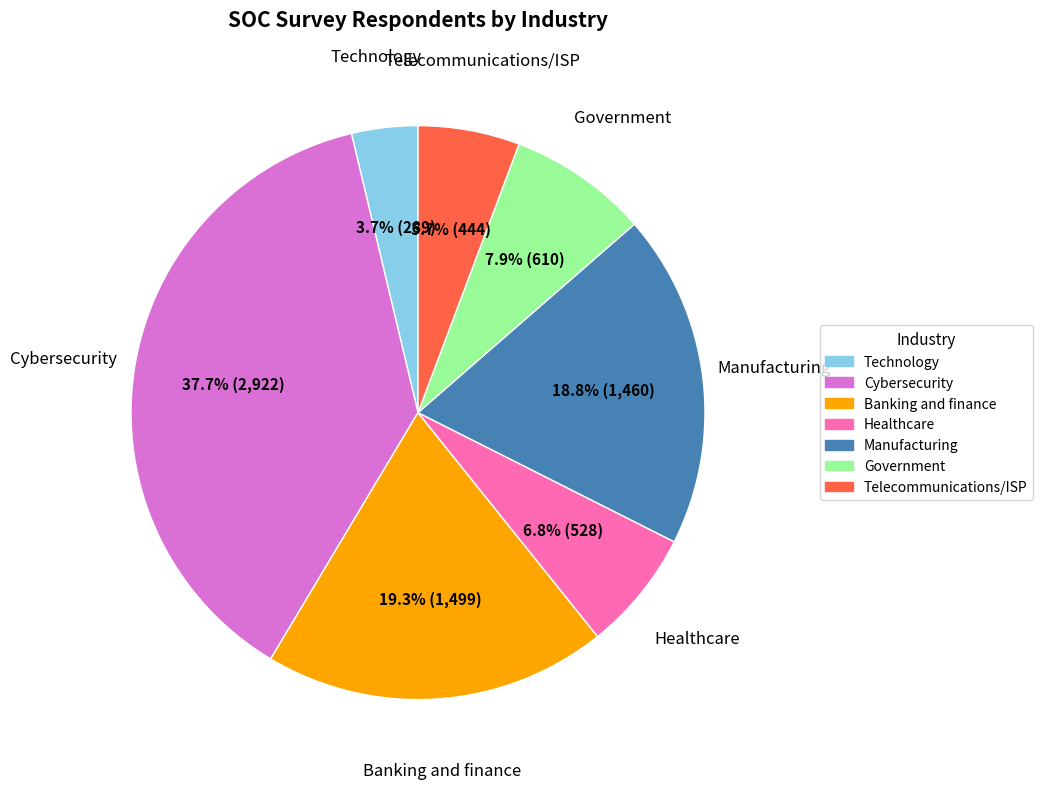

Rank the categories by value from highest to lowest.

Cybersecurity, Banking and finance, Manufacturing, Government, Healthcare, Telecommunications/ISP, Technology